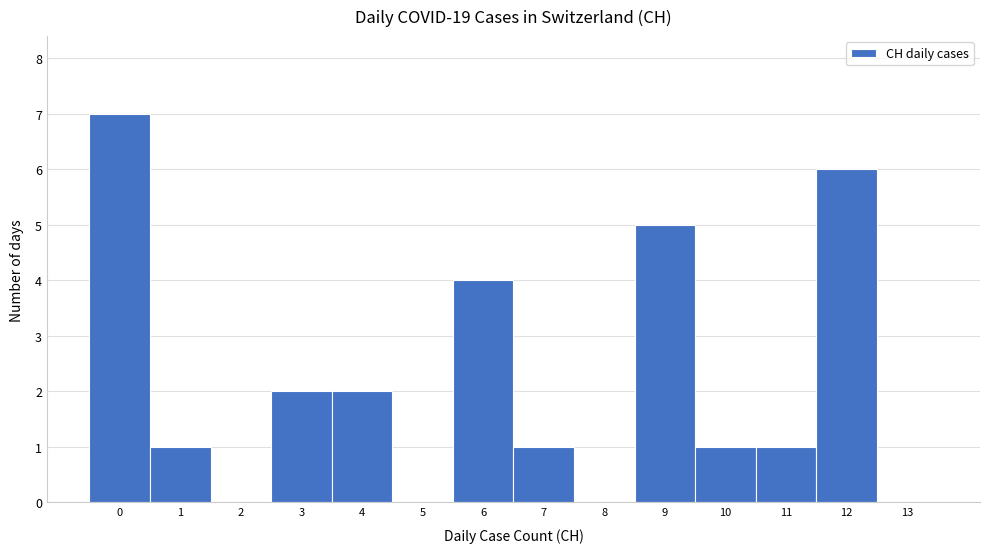

Reading left to right, list all the values displayed in this chart.

0=7	1=1	2=0	3=2	4=2	5=0	6=4	7=1	8=0	9=5	10=1	11=1	12=6	13=0